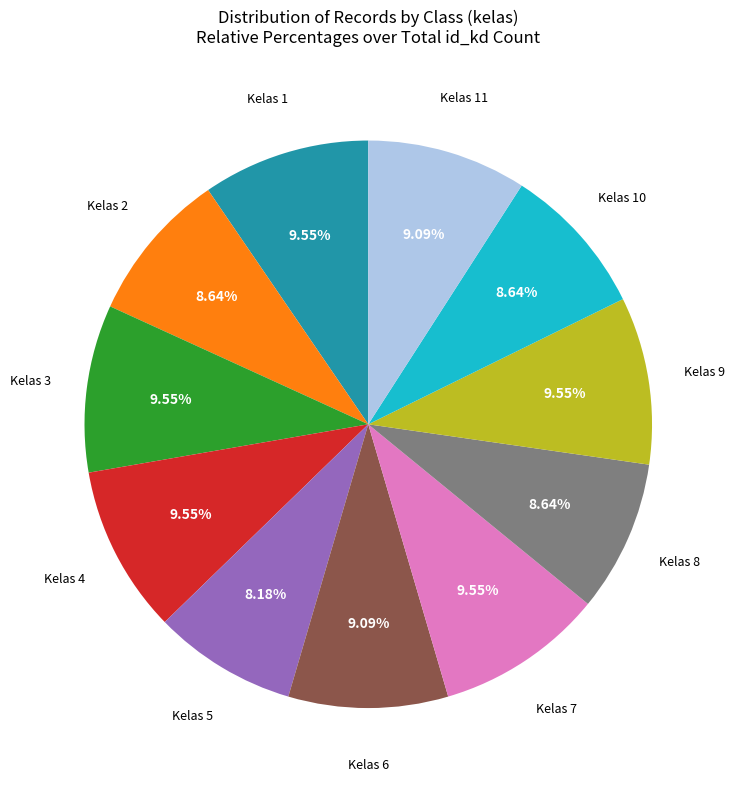

Is the sum of Kelas 4 and Kelas 7 greater than half?

No